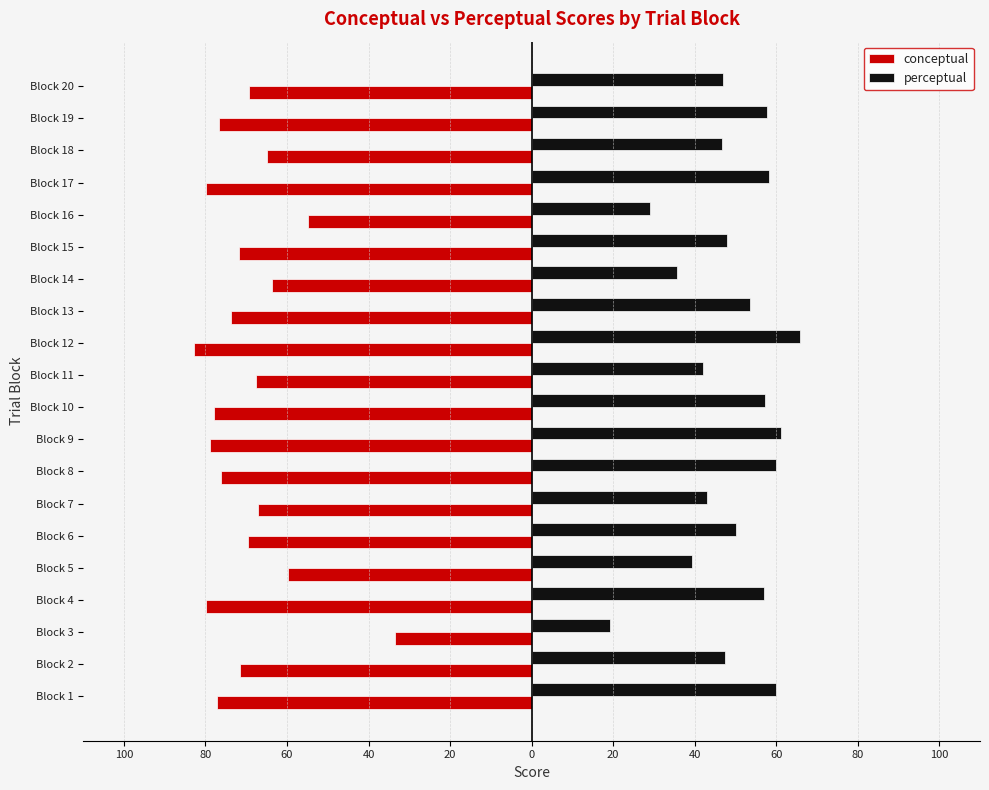

Reading right to left, transcribe all the data shown in this chart.

conceptual: -69.3	-76.8	-64.8	-79.9	-54.9	-71.8	-63.7	-73.7	-82.7	-67.7	-77.8	-78.9	-76.2	-67.2	-69.5	-59.8	-79.9	-33.4	-71.4	-77.0
perceptual: 47.0	57.7	46.6	58.2	29.1	47.9	35.8	53.5	65.7	42.1	57.2	61.2	59.9	43.1	50.0	39.4	57.0	19.2	47.3	59.9